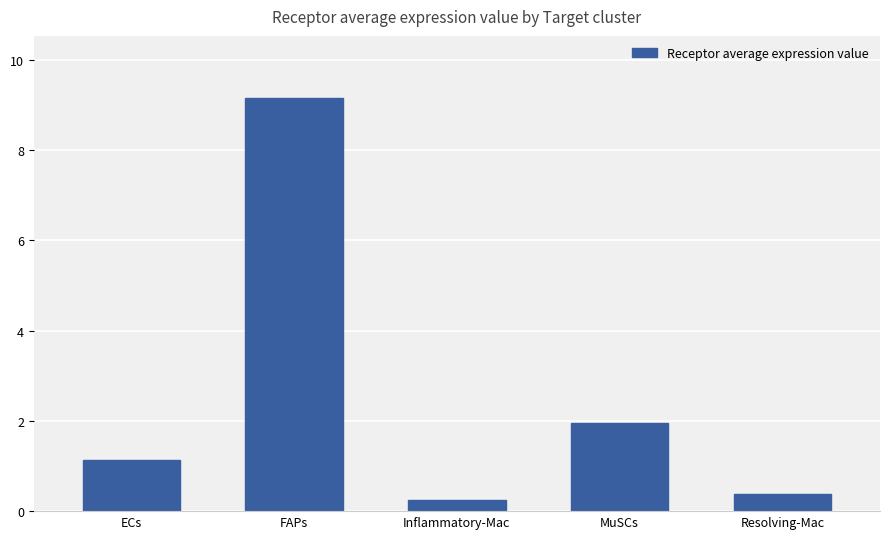

What position from the left is ECs?

1